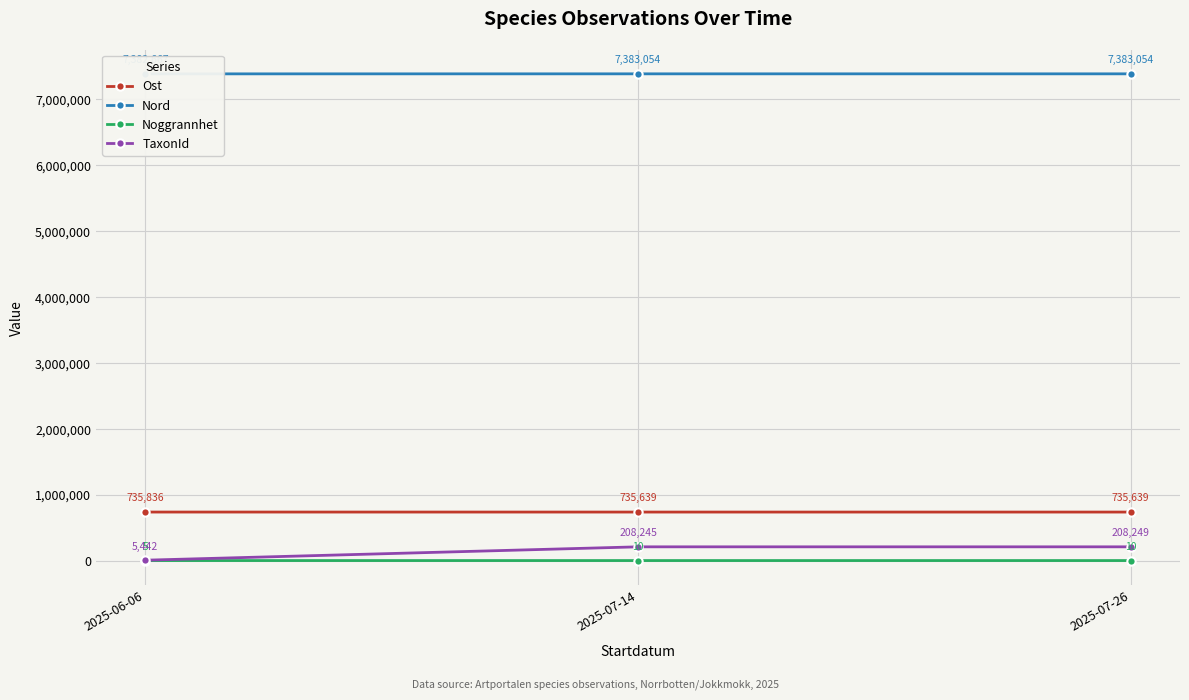

What is the difference between the highest and lowest values at 2025-07-26?

7383044